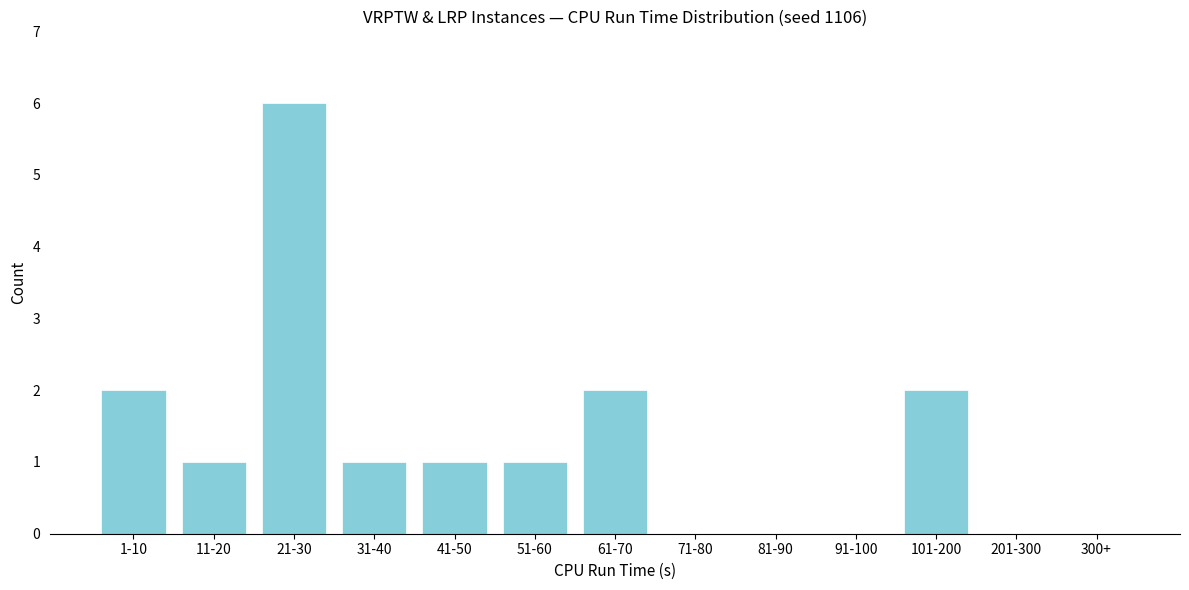

Reading right to left, what are all the values shown in this chart?

300+=0	201-300=0	101-200=2	91-100=0	81-90=0	71-80=0	61-70=2	51-60=1	41-50=1	31-40=1	21-30=6	11-20=1	1-10=2